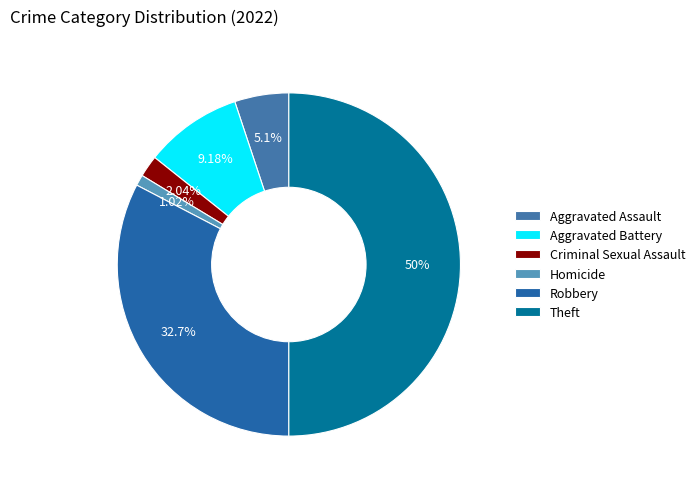

Rank the categories by value from lowest to highest.

Homicide, Criminal Sexual Assault, Aggravated Assault, Aggravated Battery, Robbery, Theft